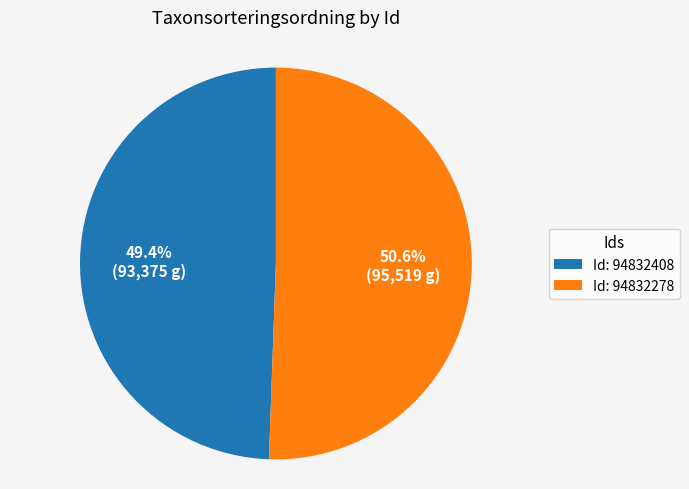

What is the ratio of the value at Id: 94832408 to the value at Id: 94832278?

1.0